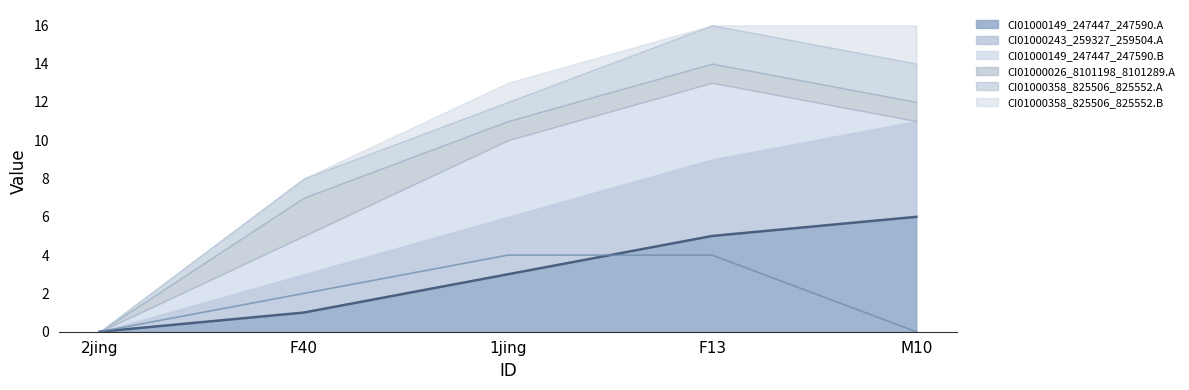

Where is CI01000243_259327_259504.A nearest to the value 2?

F40